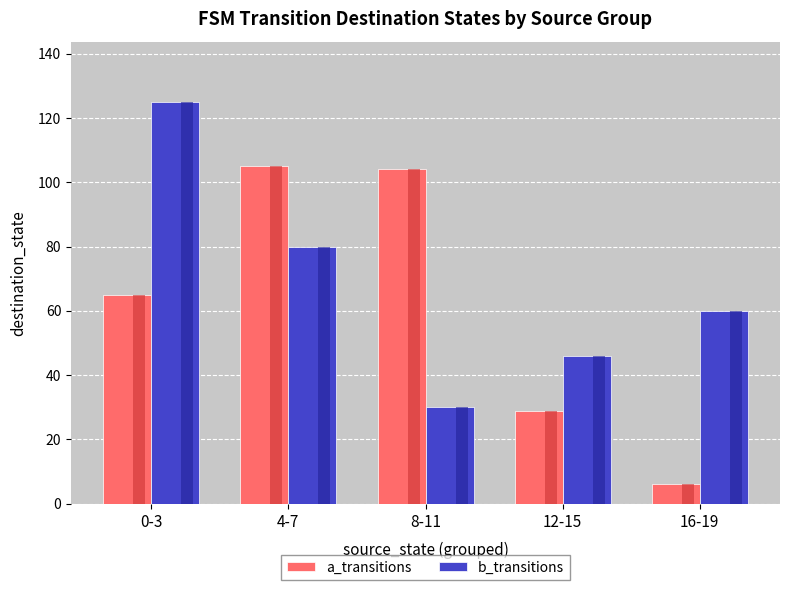

What is the difference between the highest and lowest values at 8-11?

74